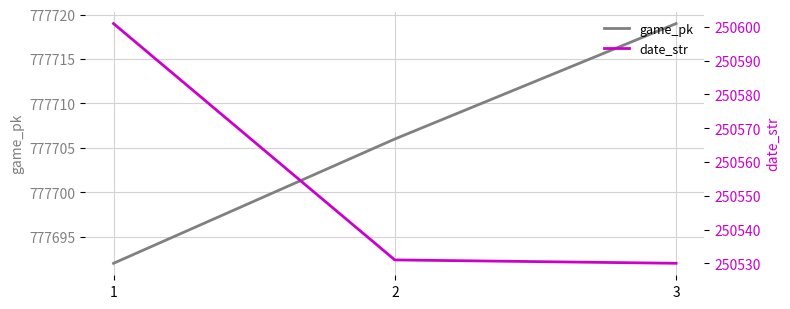

Does the chart display data point markers on the line(s)?

No